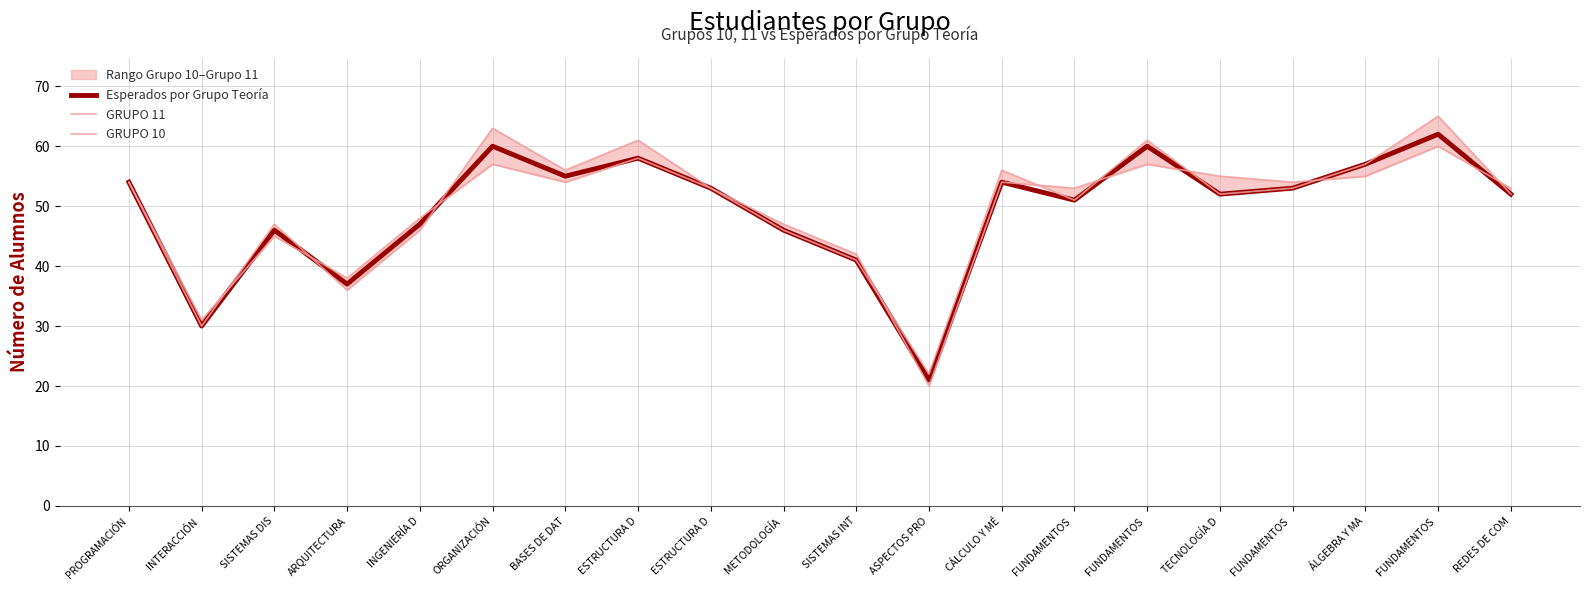

Is the value of Esperados por Grupo Teoría at BASES DE DAT greater than the value of GRUPO 11 at FUNDAMENTOS ?

Yes